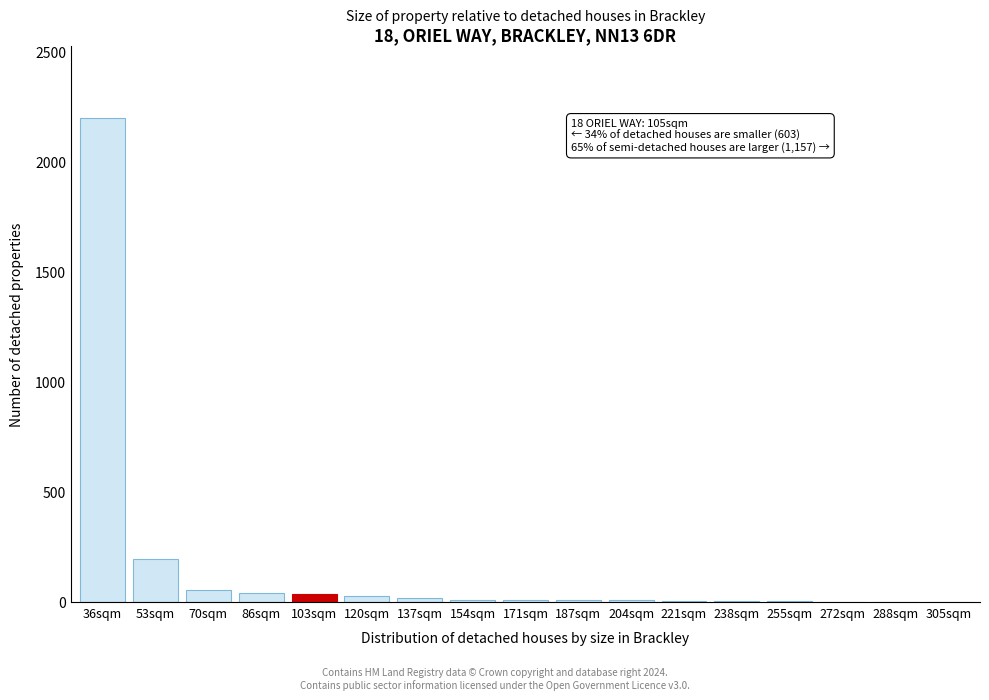

True or false: the data shows 194 at 53sqm.

True